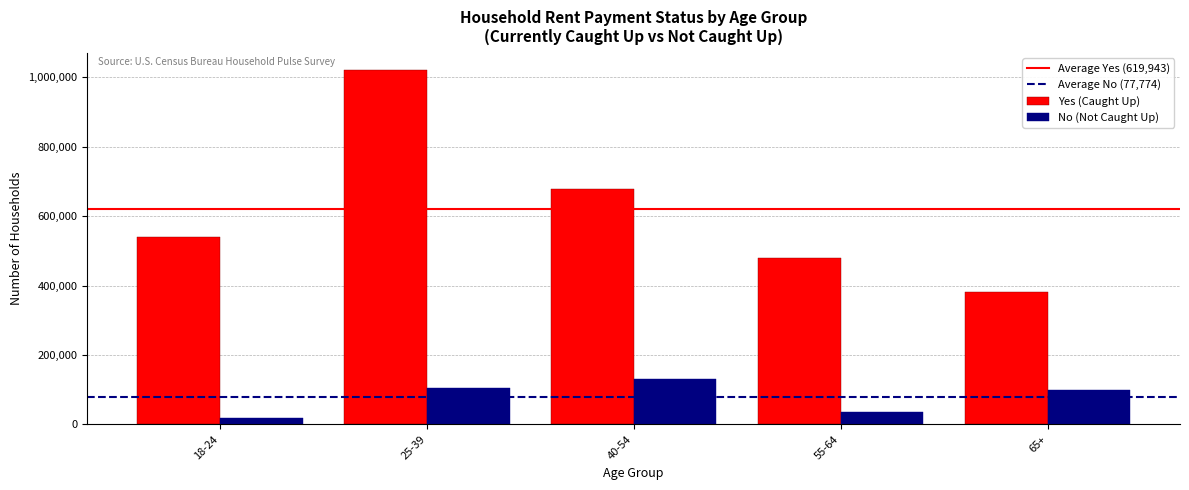

Reading left to right, extract all data points from this chart.

Yes (Caught Up): 18-24=539942	25-39=1019656	40-54=678405	55-64=479605	65+=382108
No (Not Caught Up): 18-24=18109	25-39=104514	40-54=131601	55-64=34922	65+=99724